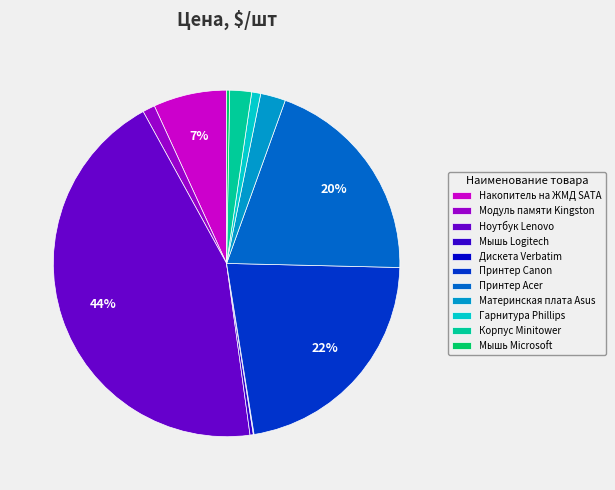

To the nearest percent, what is the difference between the largest and smallest slice percentages?

44%